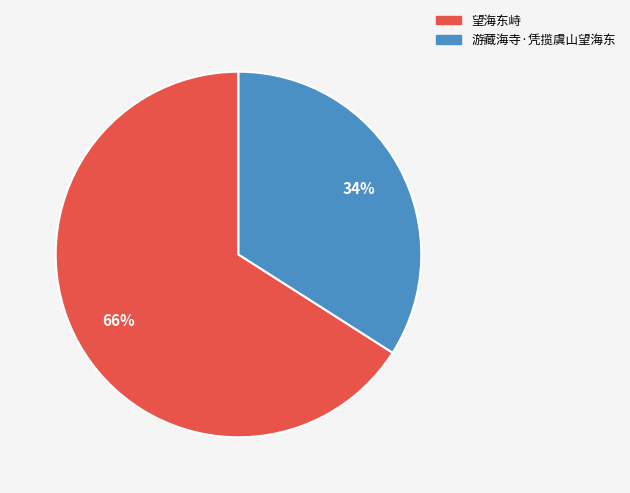

Which category has the biggest portion of the pie?

望海东峙